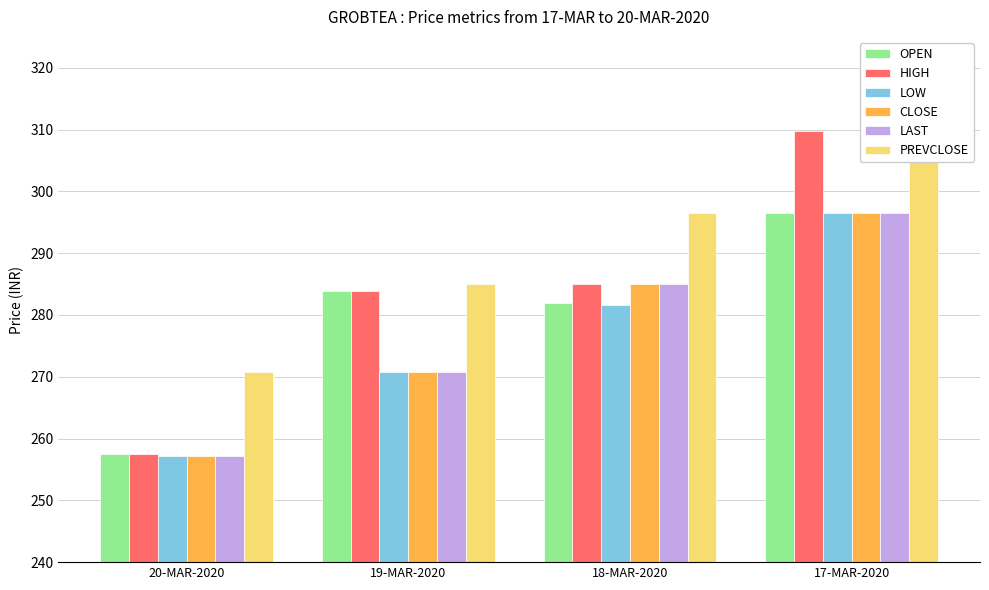

What is the difference between the maximum and minimum values in the CLOSE series?

39.2